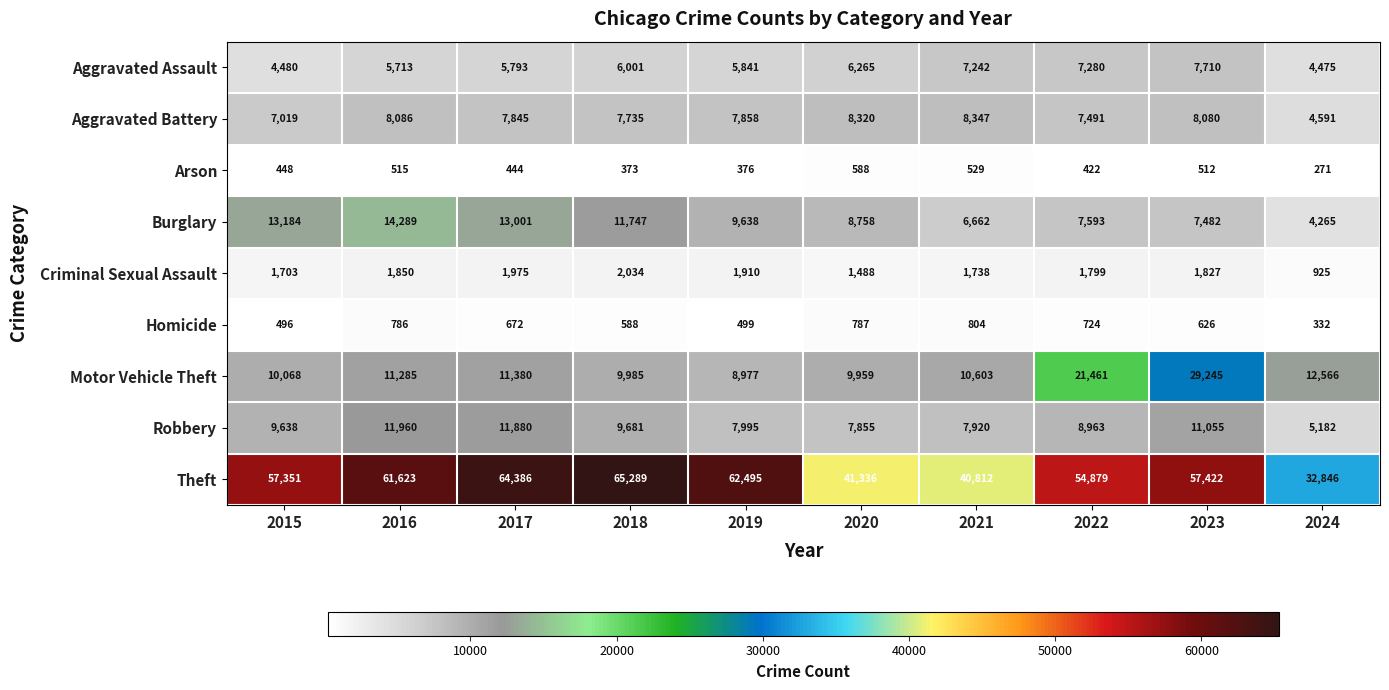

What is the spread (max minus min) of values at 2021?

40283